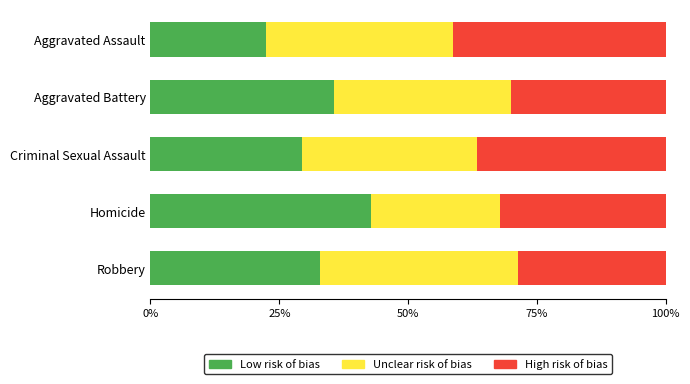

What is the total value across all series at Aggravated Battery?

100.0